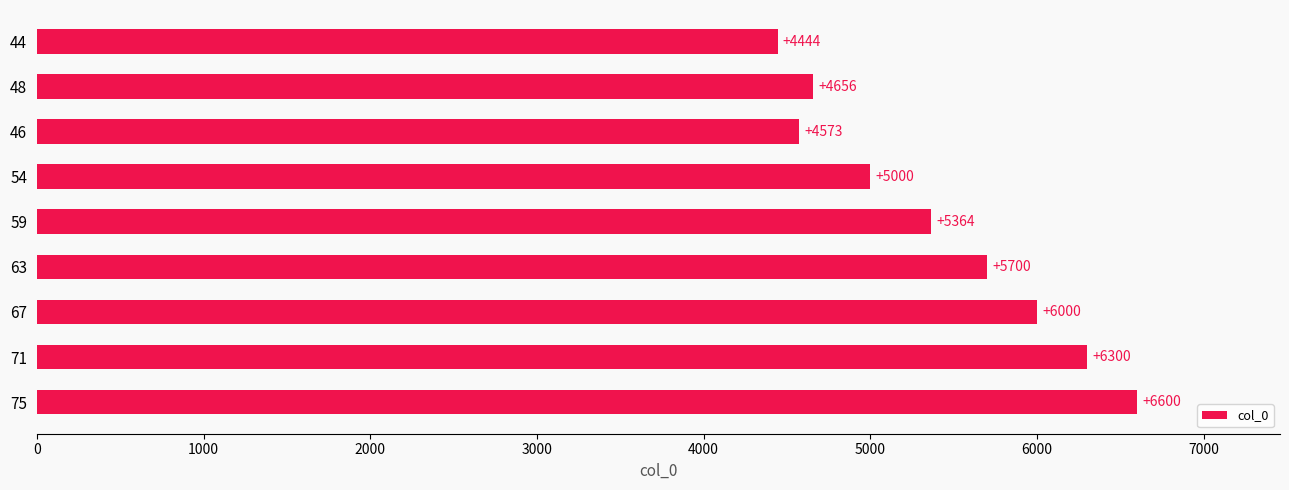

Which category has the lowest value across all series?

44